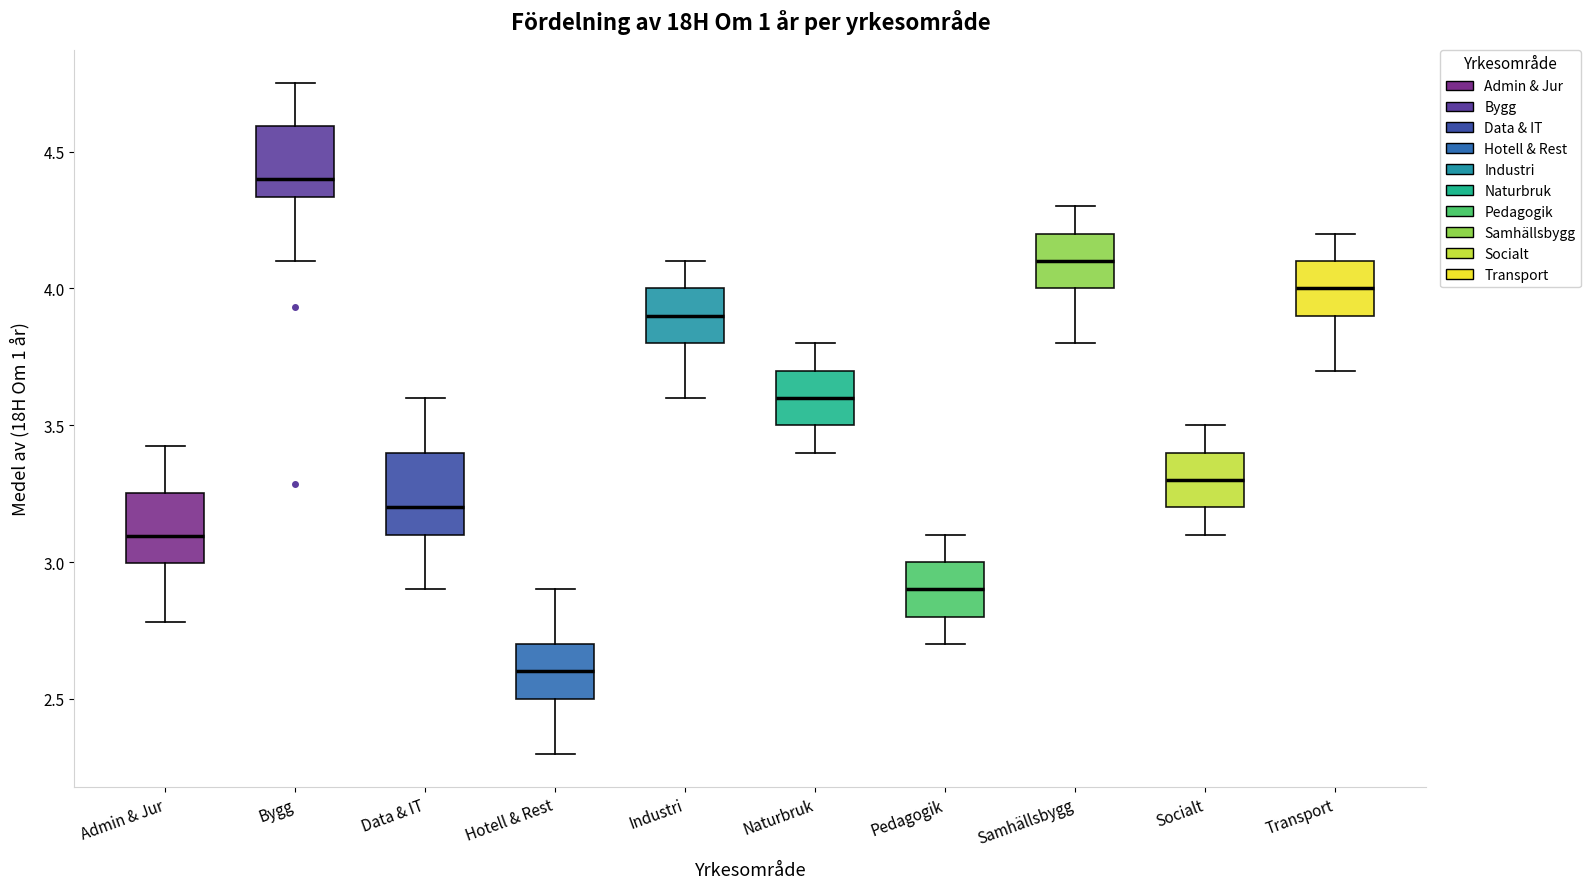

Where does the lower whisker of the box for Transport end on the y-axis? The values are not printed on the chart, so give them approximately, as read against the axis.

3.70